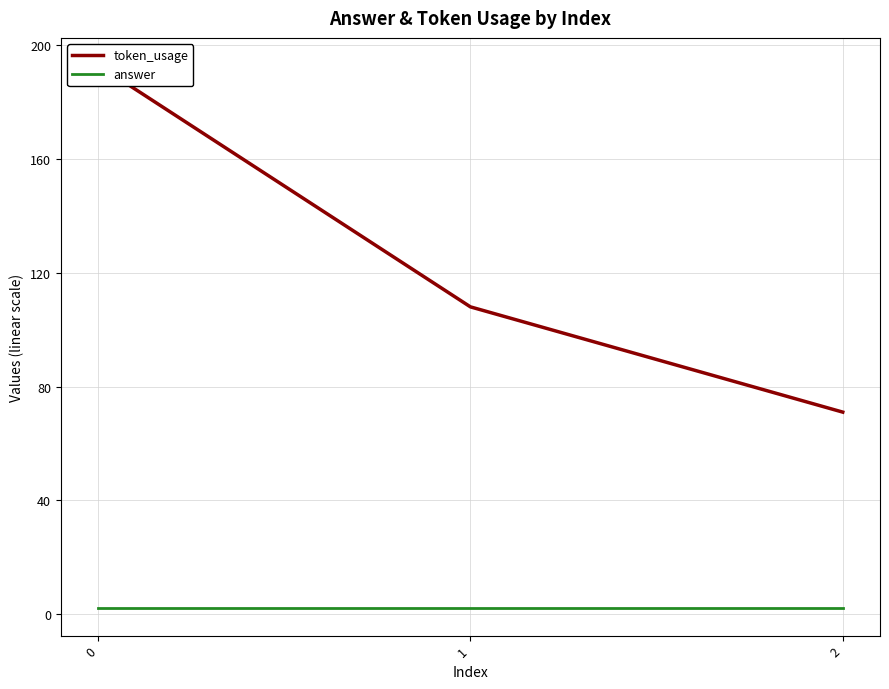

At how many categories does at least one series exceed 99?

2